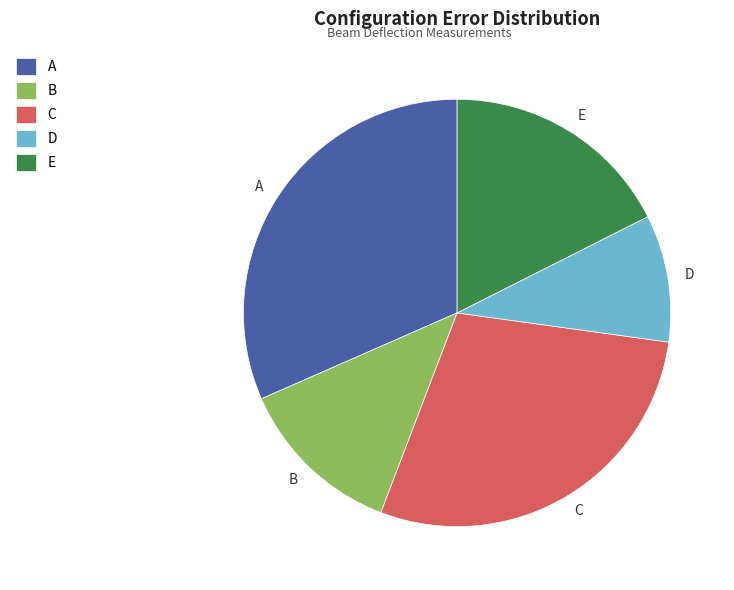

Is it true that B is 22% of the pie?

False